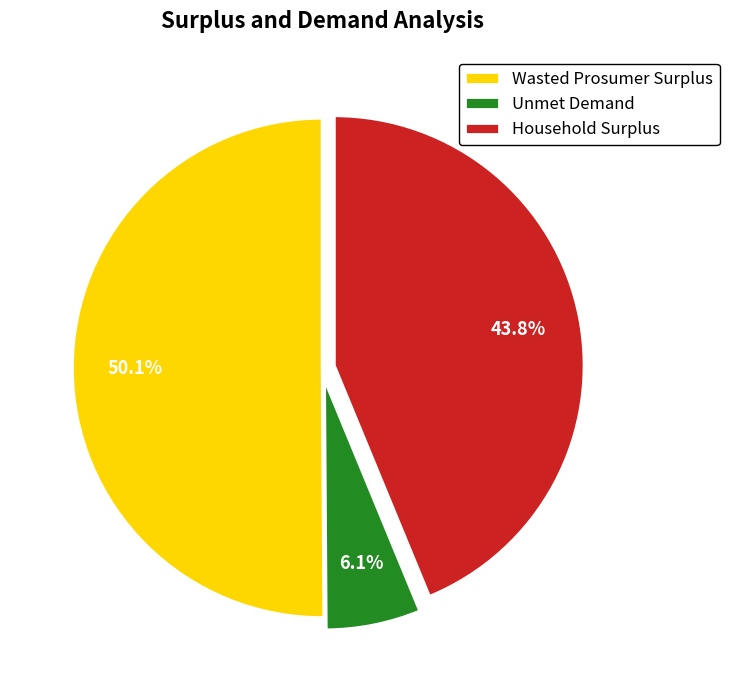

True or false: Wasted Prosumer Surplus accounts for 61% of the total.

False